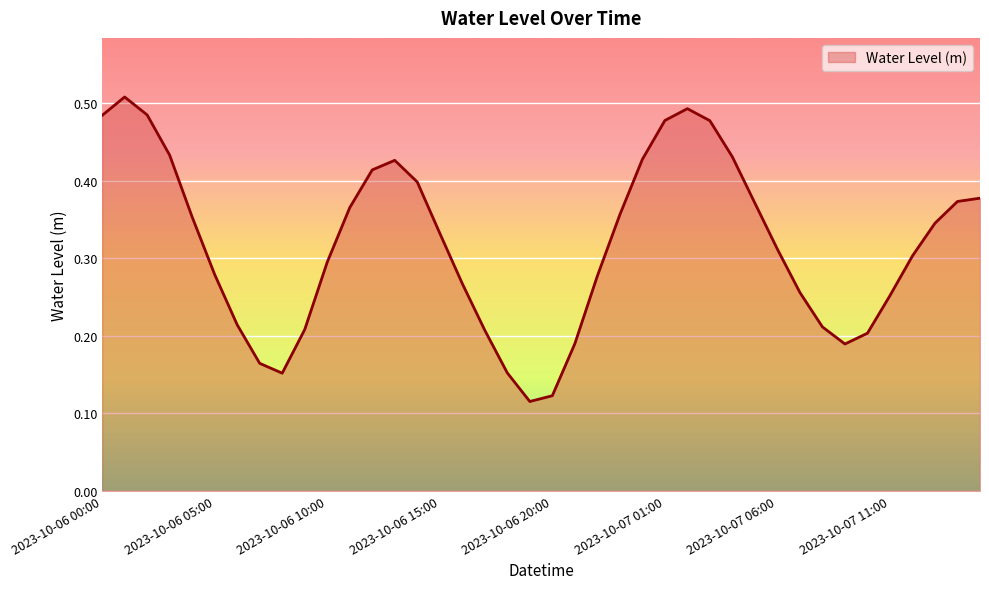

What is the minimum value shown in the chart?

0.1